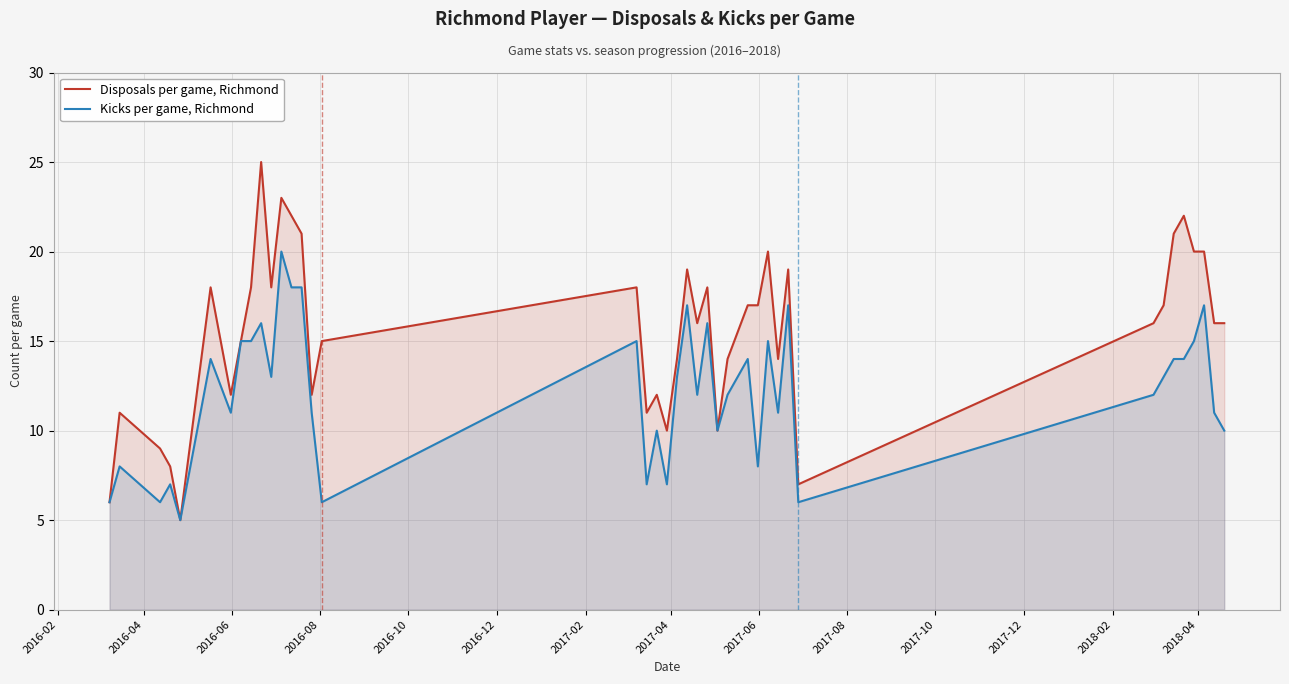

What is the highest value of the Disposals per game, Richmond series?

25